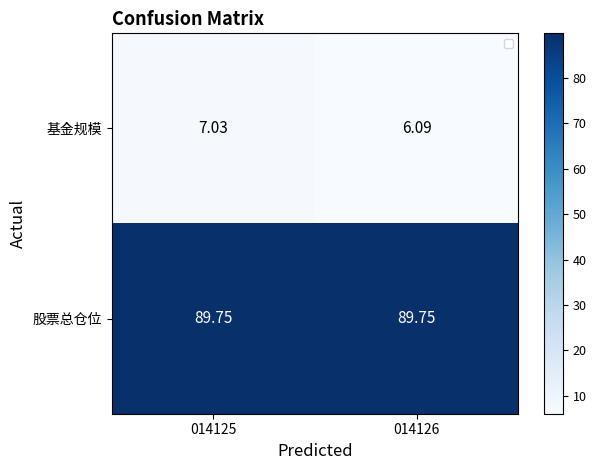

Which series has the largest total across all categories?

股票总仓位